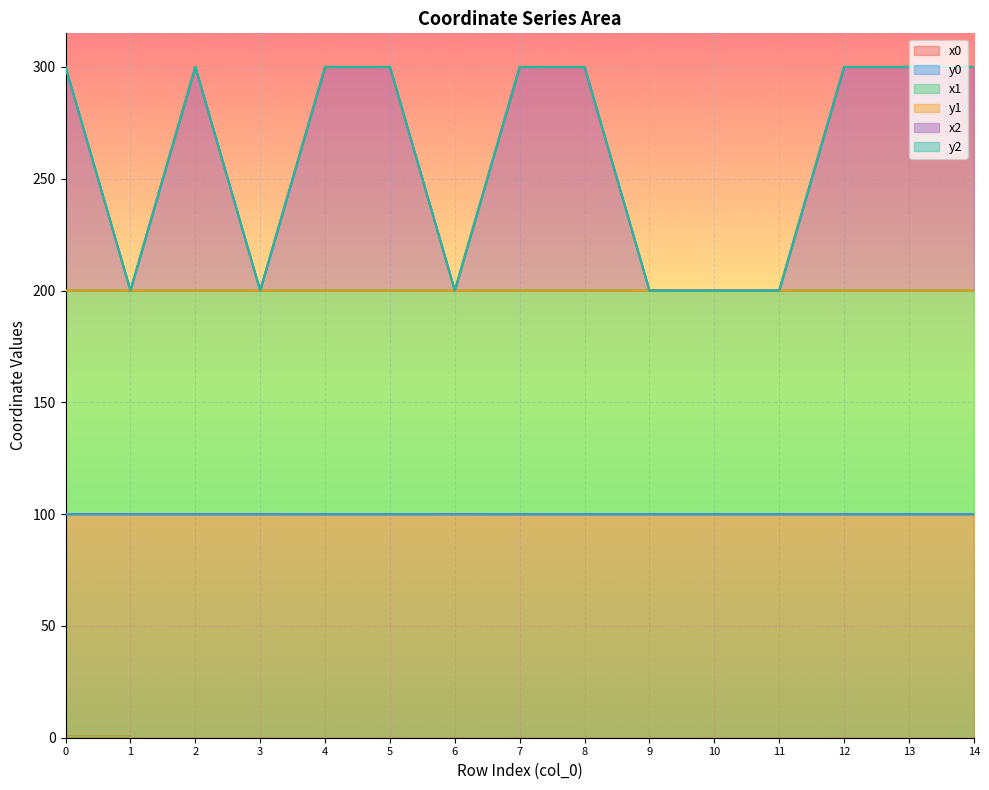

Does the chart display data point markers on the line(s)?

No